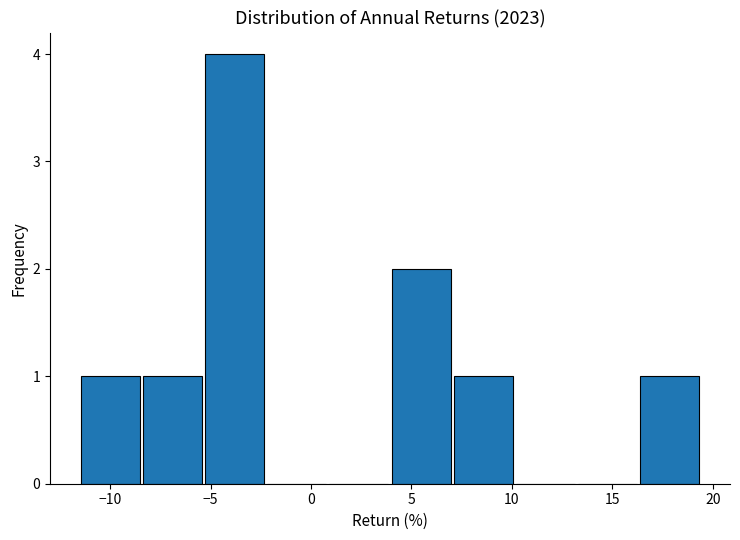

Reading left to right, transcribe this chart: for each bar, give the range it covers on the x-axis and its height. Neither the bar edges nor the heights are printed on the chart, so give them approximately, as read against the axes.

-11.5 to -8.5: 1
-8.5 to -5.5: 1
-5.5 to -2.0: 4
-2.0 to 1.0: 0
1.0 to 4.0: 0
4.0 to 7.0: 2
7.0 to 10.0: 1
10.0 to 13.5: 0
13.5 to 16.5: 0
16.5 to 19.5: 1